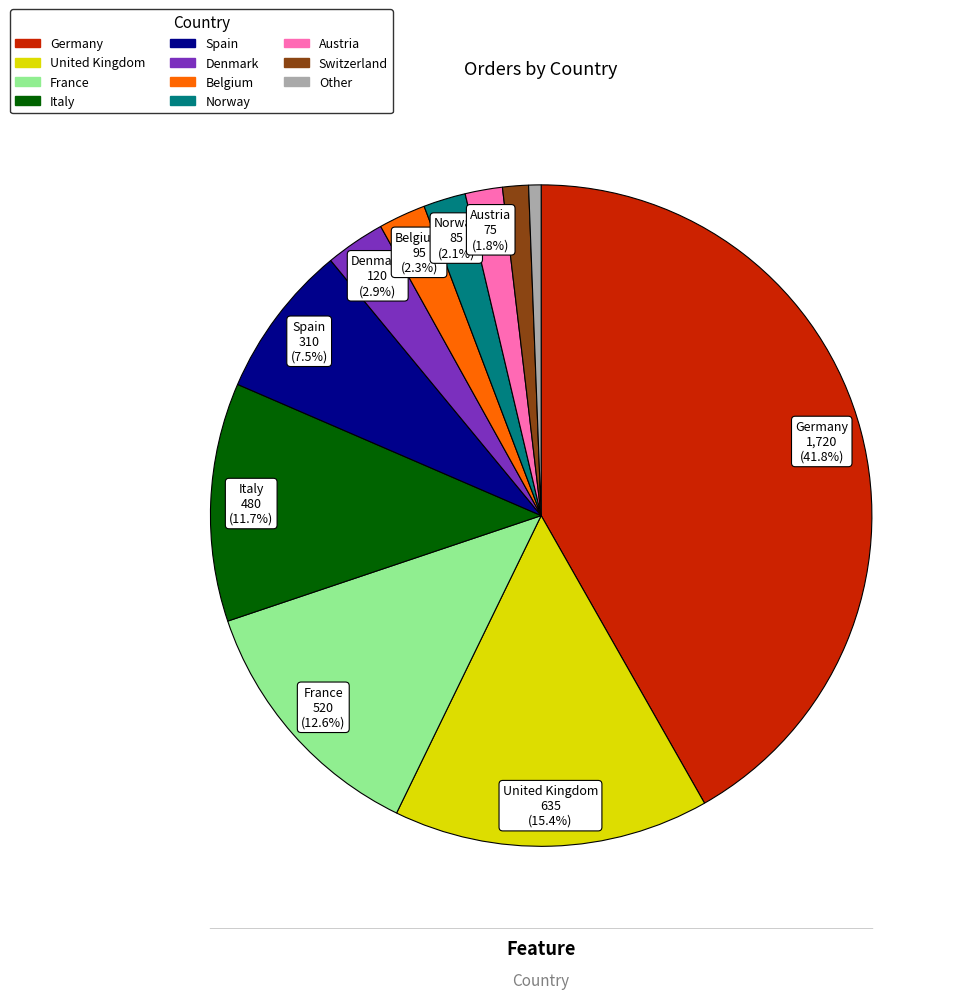

Does United Kingdom represent more than half of the total?

No